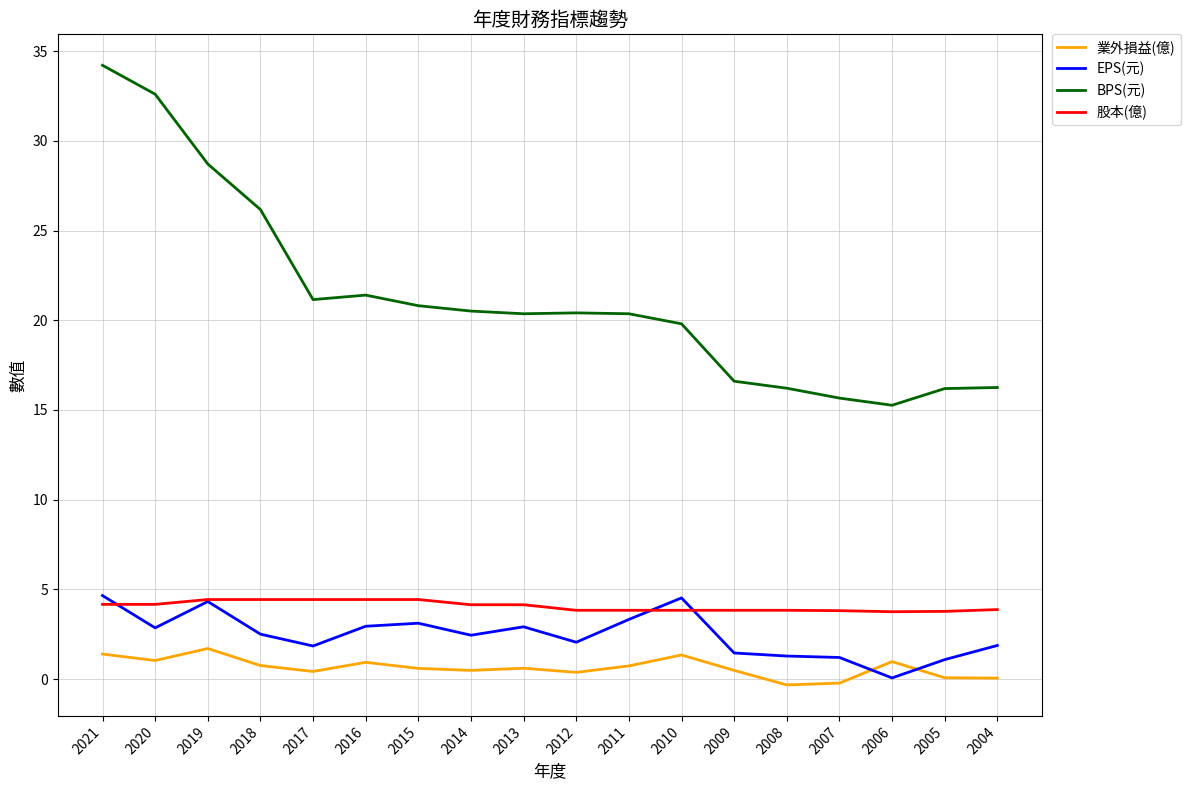

How many lines are shown in the chart?

4